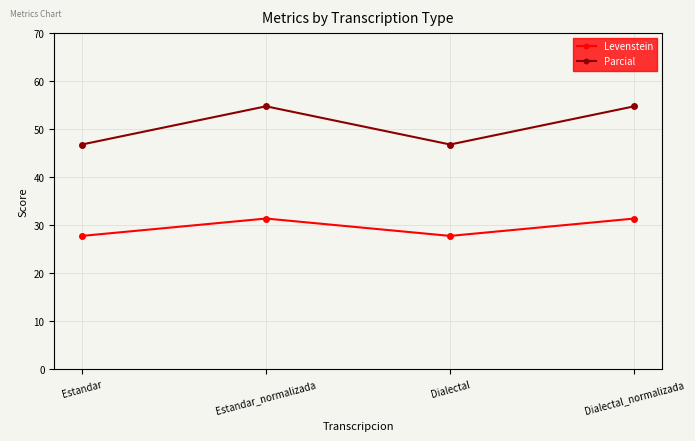

How many data points in Levenstein are above 31?

2